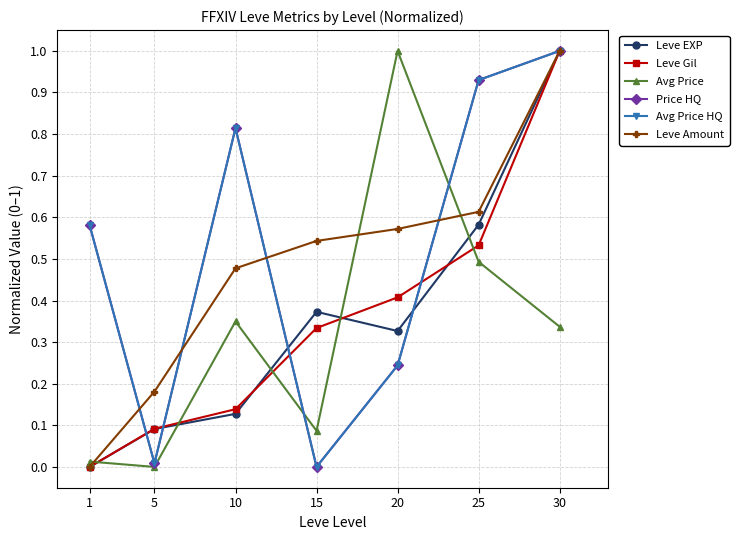

Rank the series at 20 from lowest to highest value.

Price HQ, Avg Price HQ, Leve EXP, Leve Gil, Leve Amount, Avg Price